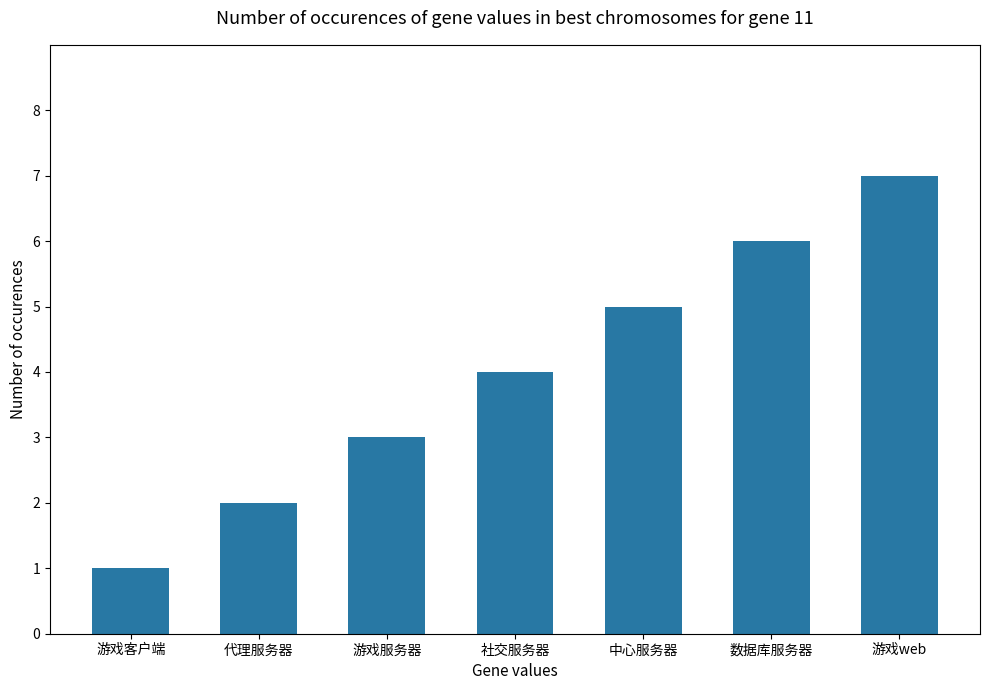

What is the difference between the maximum and minimum values?

6